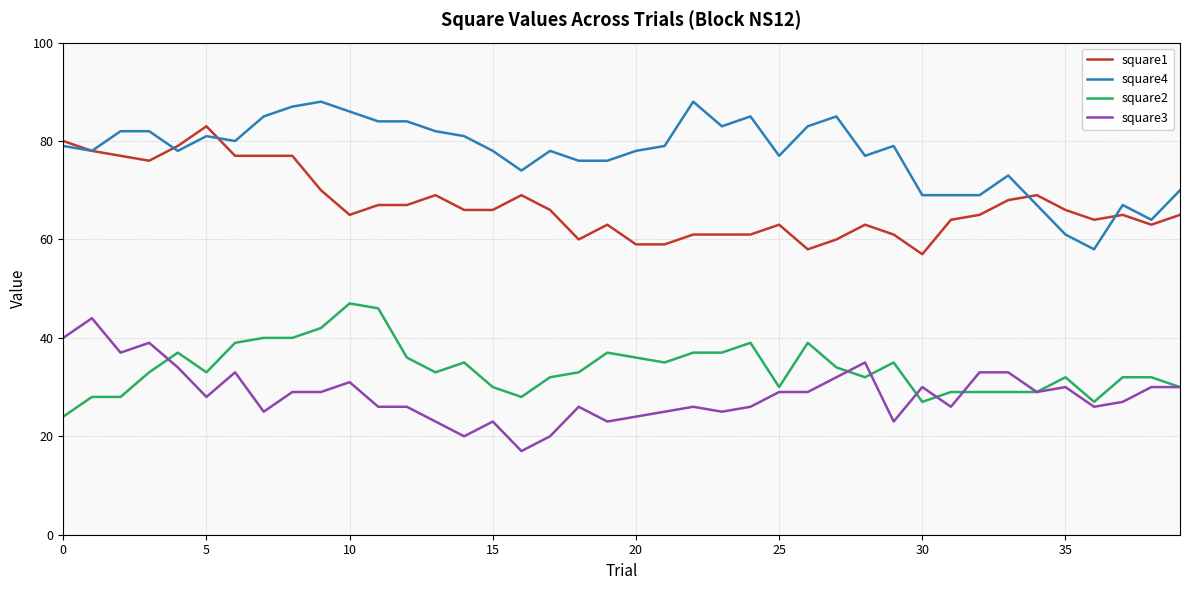

Which series has the largest range (max minus min)?

square4